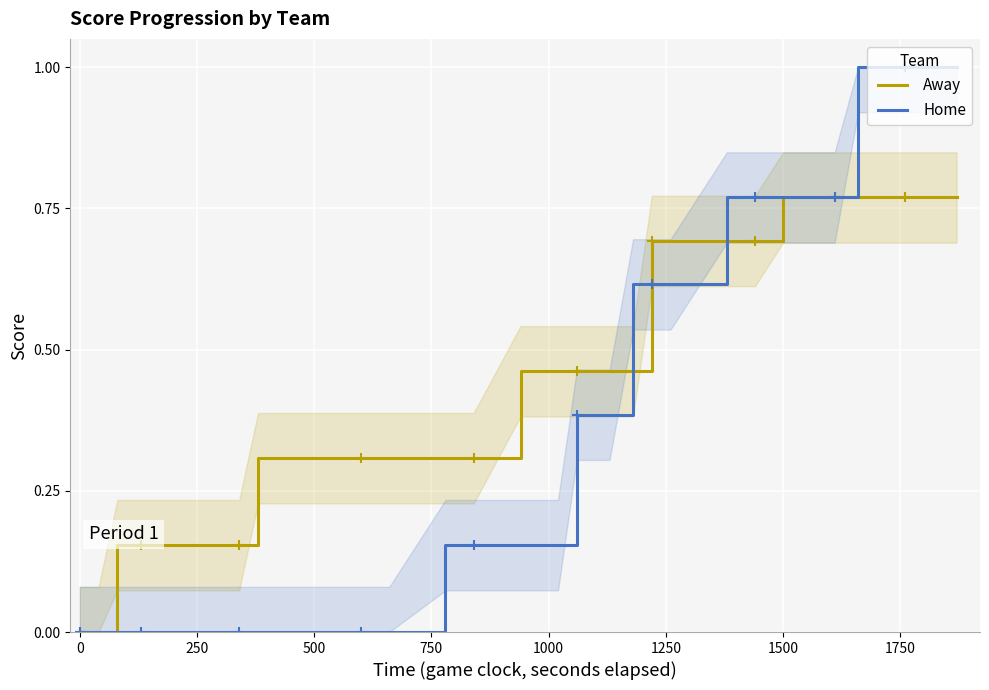

The value of Away at 0 is 0.0. True or false?

True